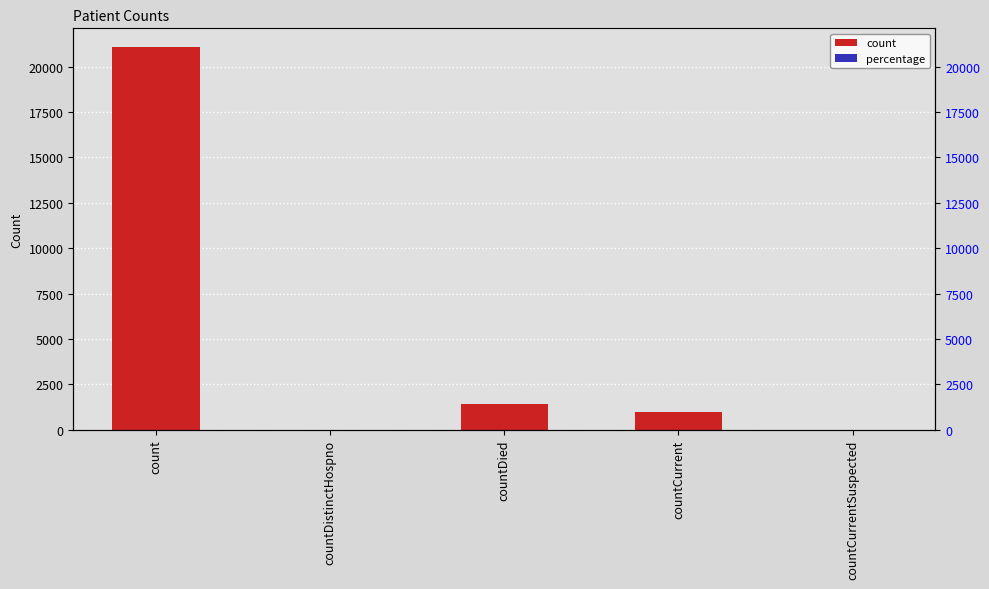

What is the label of the 2nd bar from the left?

countDistinctHospno